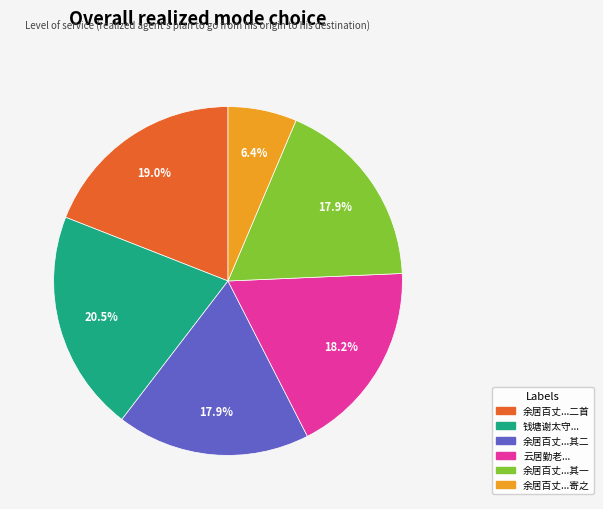

Is there any slice that represents more than half of the pie?

No